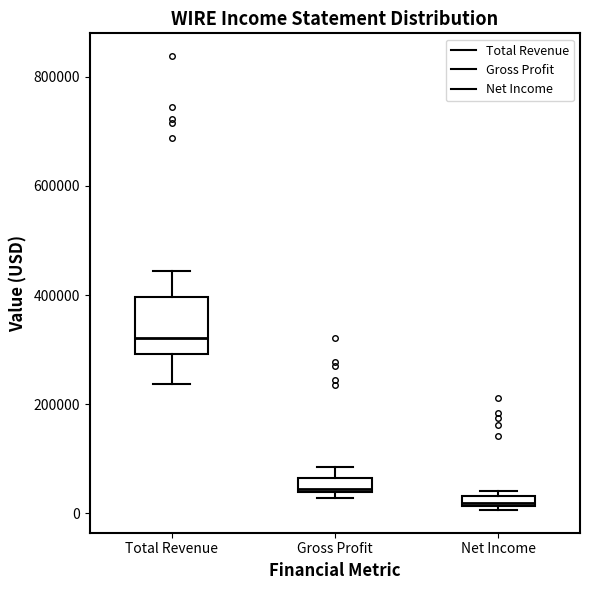

Where is the upper edge of the box for Net Income on the y-axis? The values are not printed on the chart, so give them approximately, as read against the axis.

40000